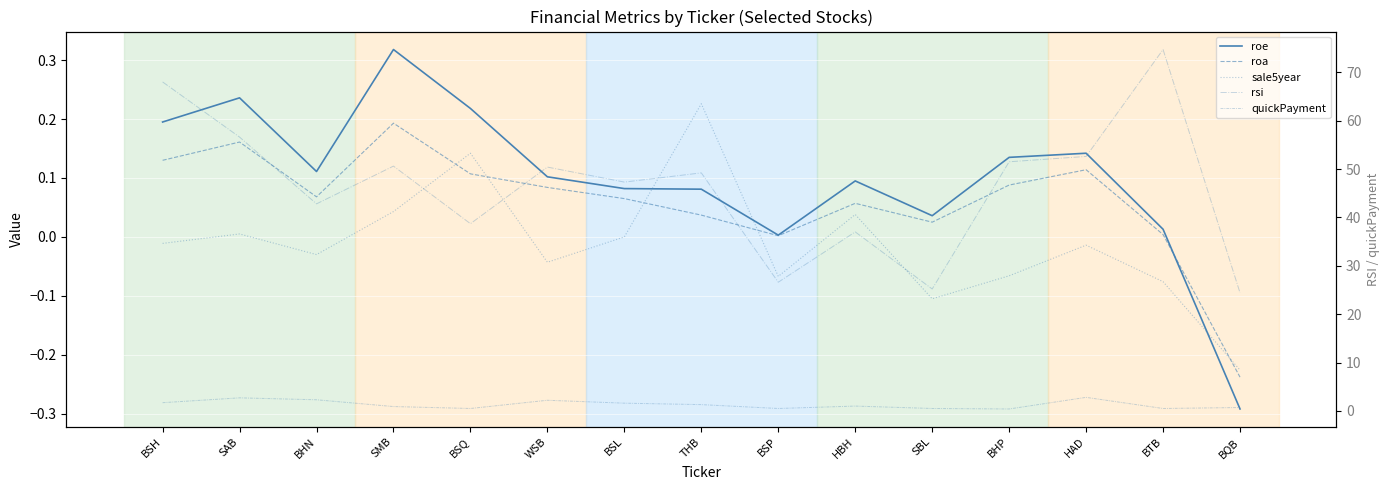

What is the greatest value displayed?

74.7